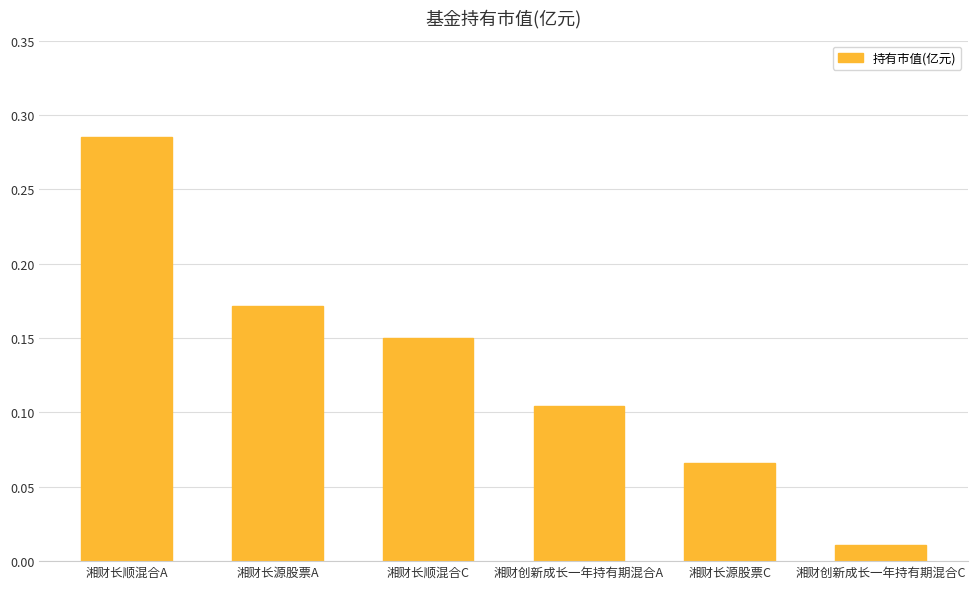

What is the sum of all values?

0.8